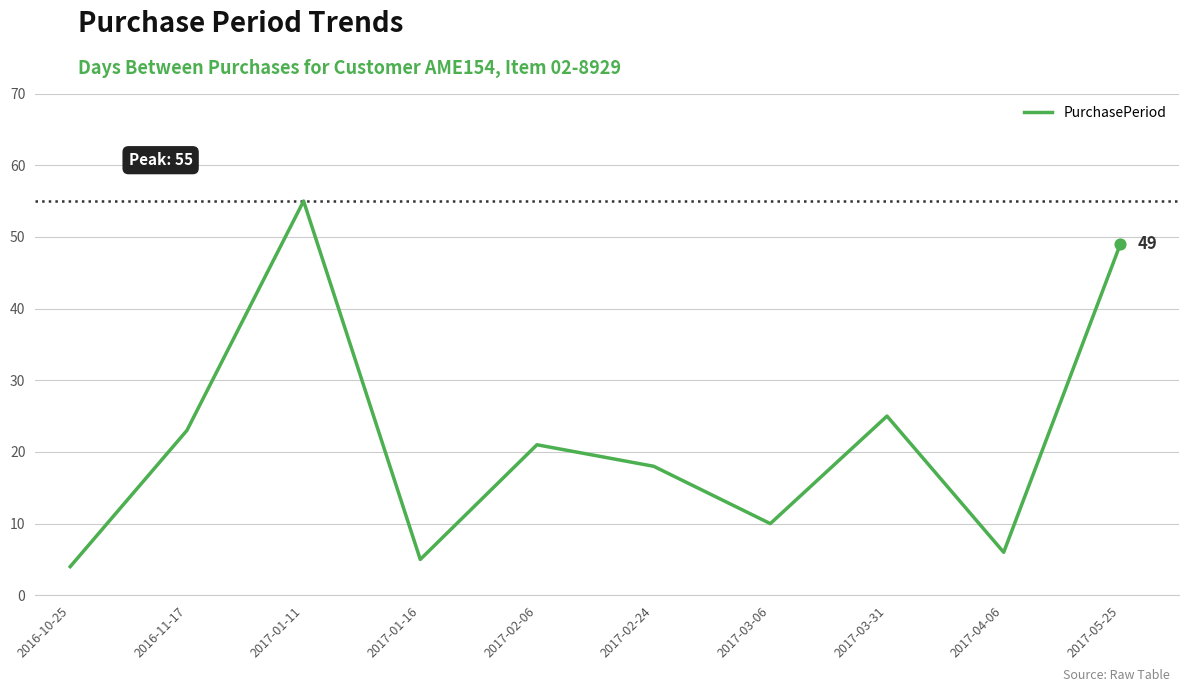

What is the ratio of the value at 2017-02-24 to the value at 2017-01-16?

3.6